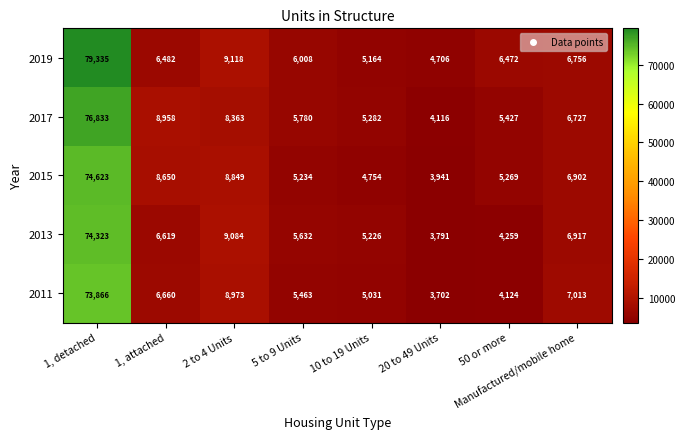

List the series in order of their peak value, lowest first.

2011, 2013, 2015, 2017, 2019